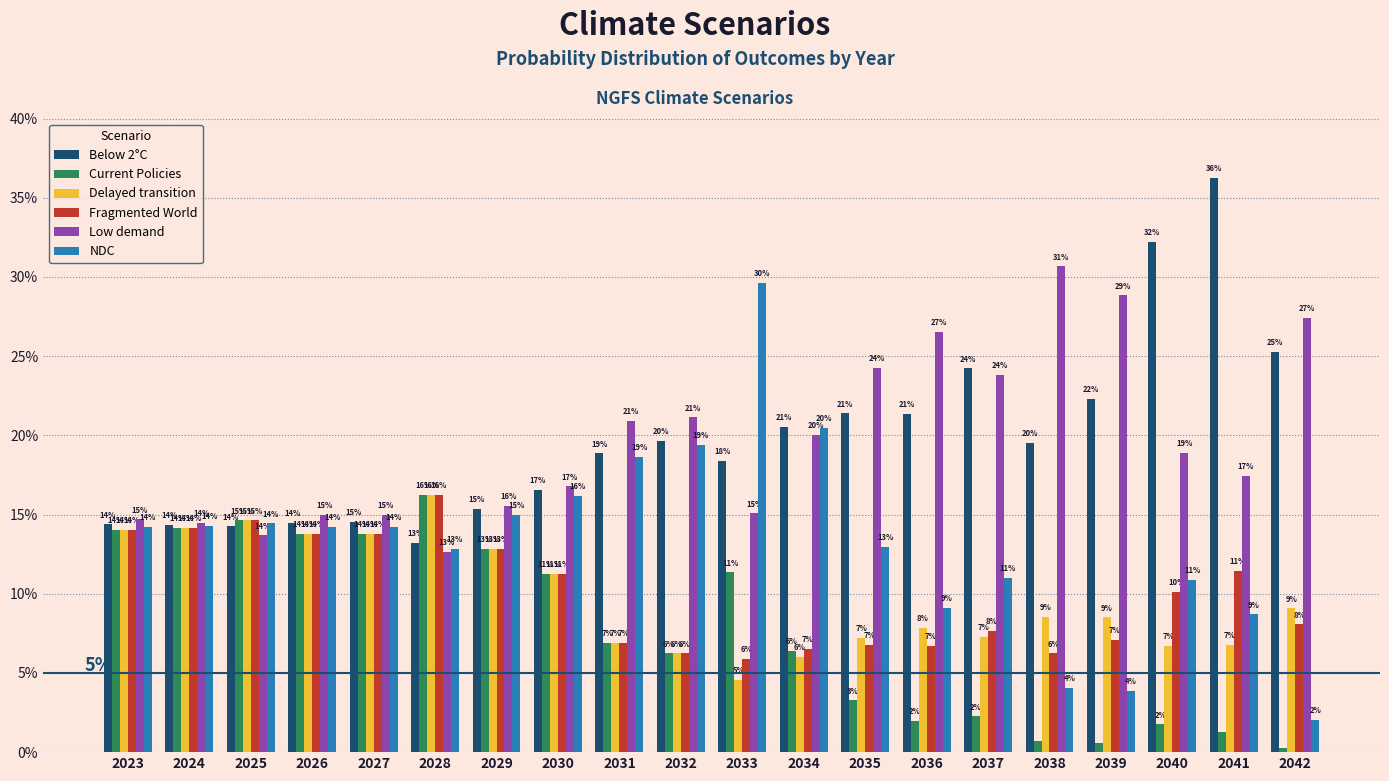

What value does the Fragmented World series have at 2037?

0.1